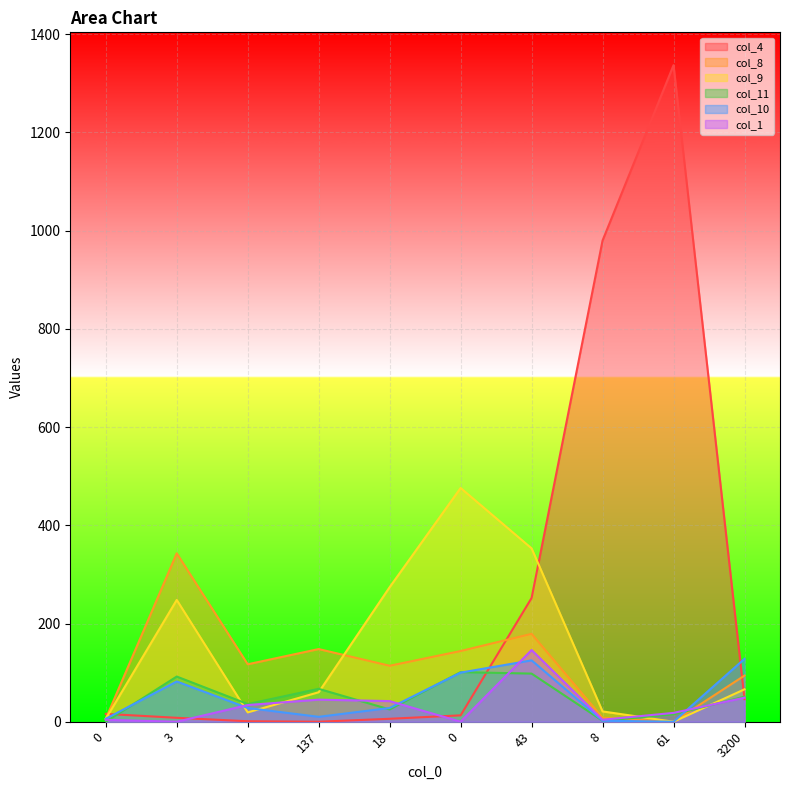

How many lines are shown in the chart?

6